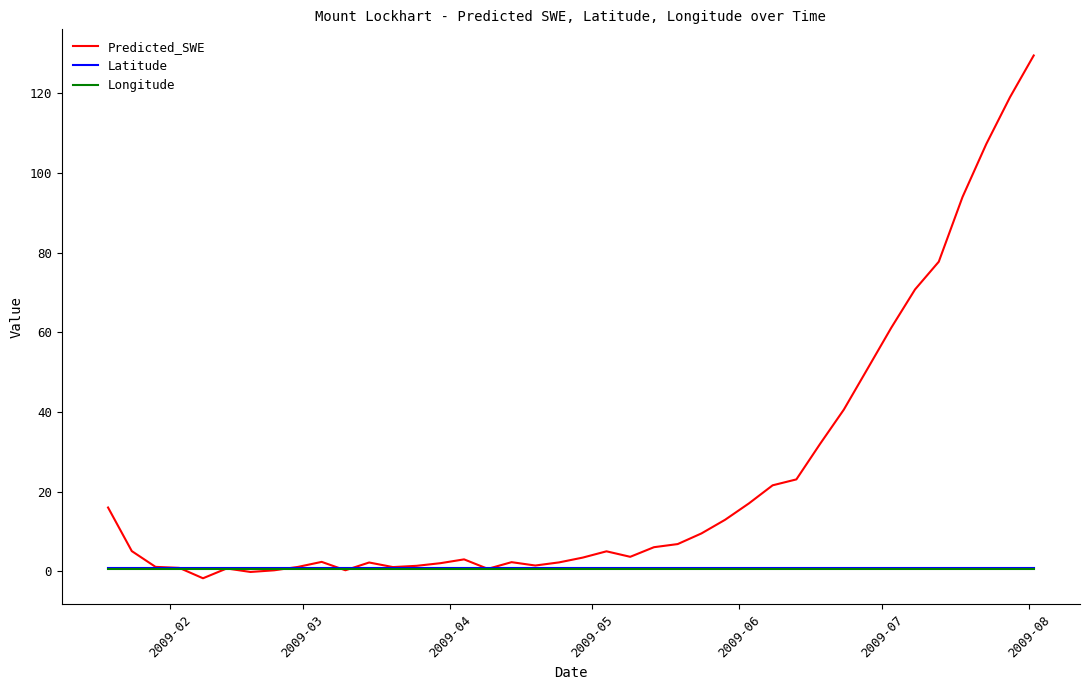

What is the maximum value shown in the chart?

129.5